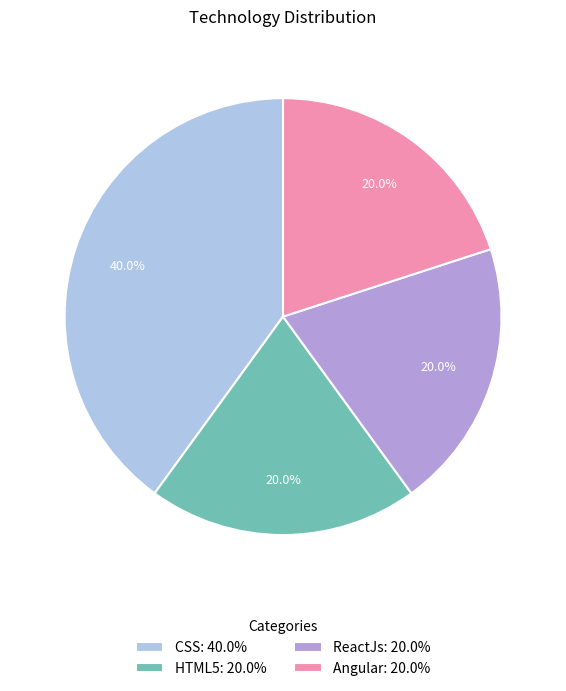

To the nearest percent, what percentage of the pie is CSS?

40%